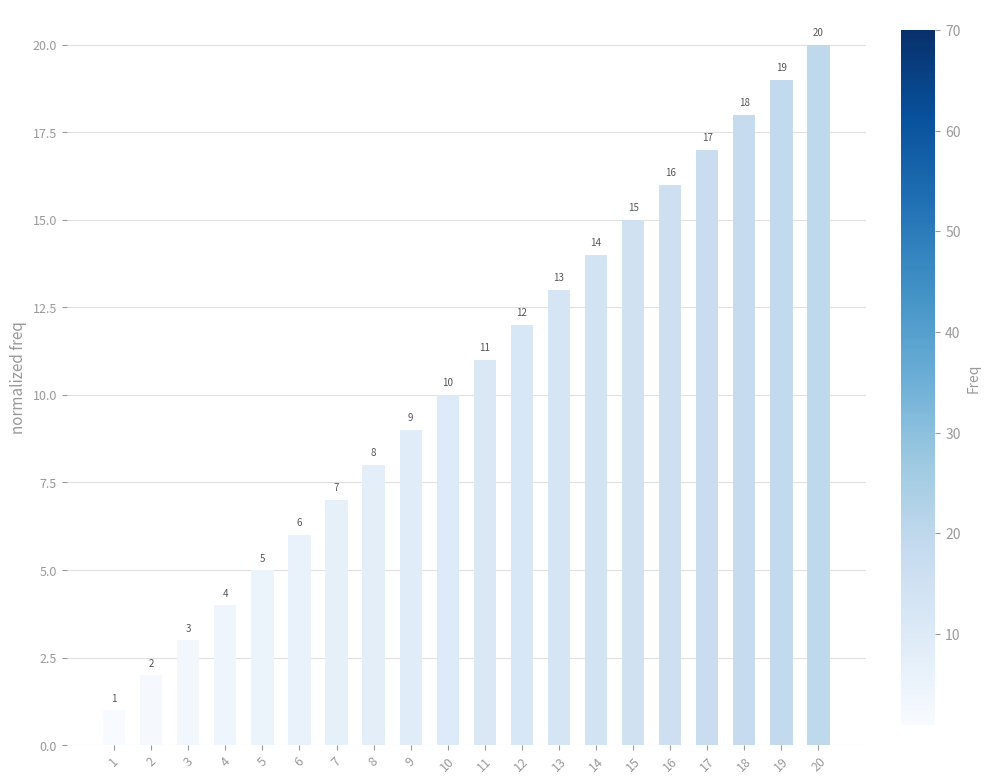

Which category has the lowest value across all series?

1